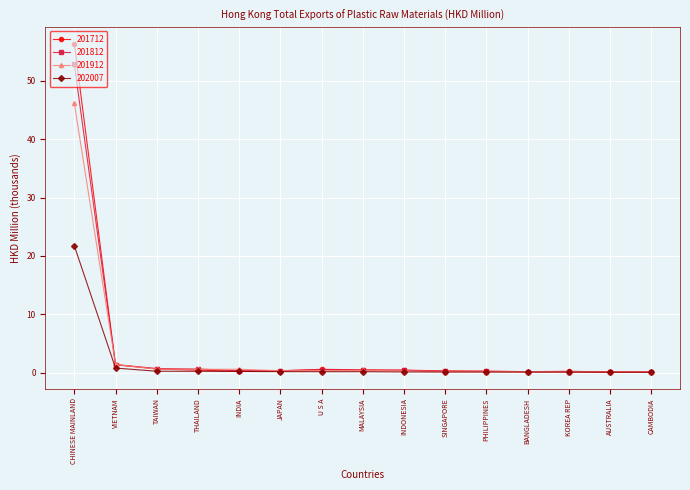

What is the greatest value displayed?

56.4